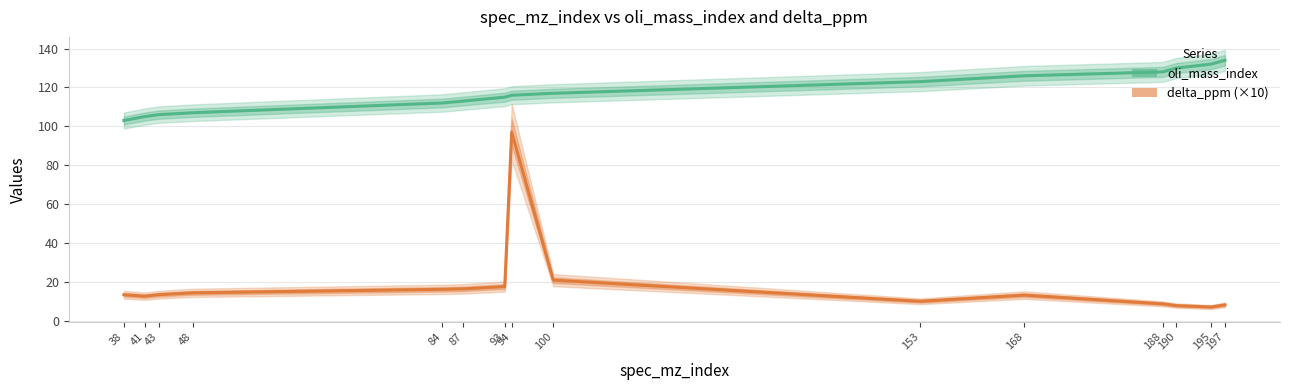

What is the highest value of the oli_mass_index series?

134.0